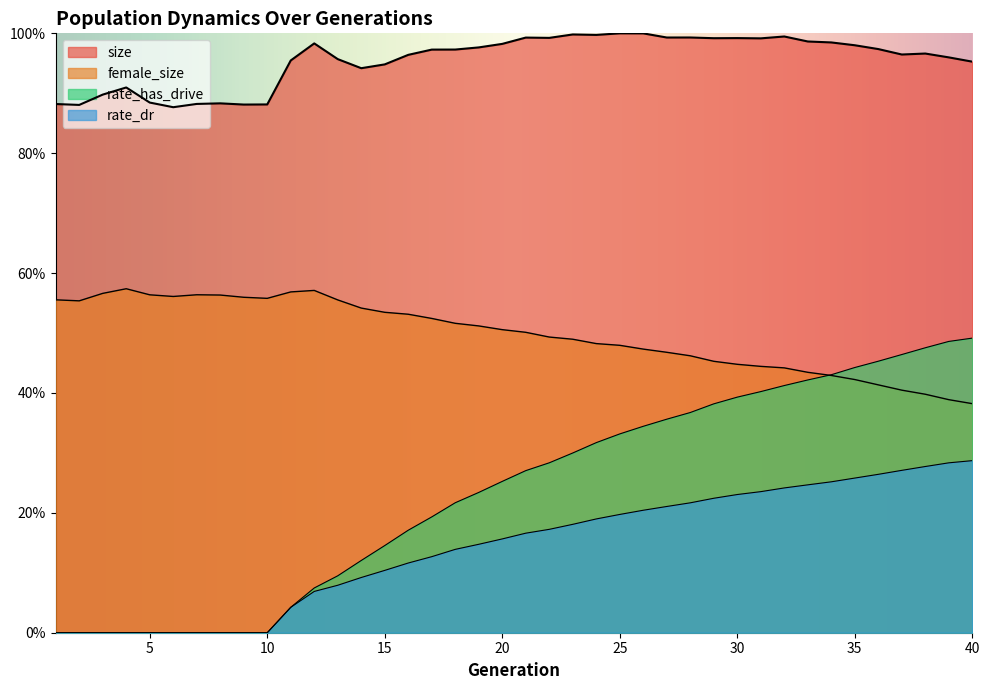

Where is female_size nearest to the value 0?

40